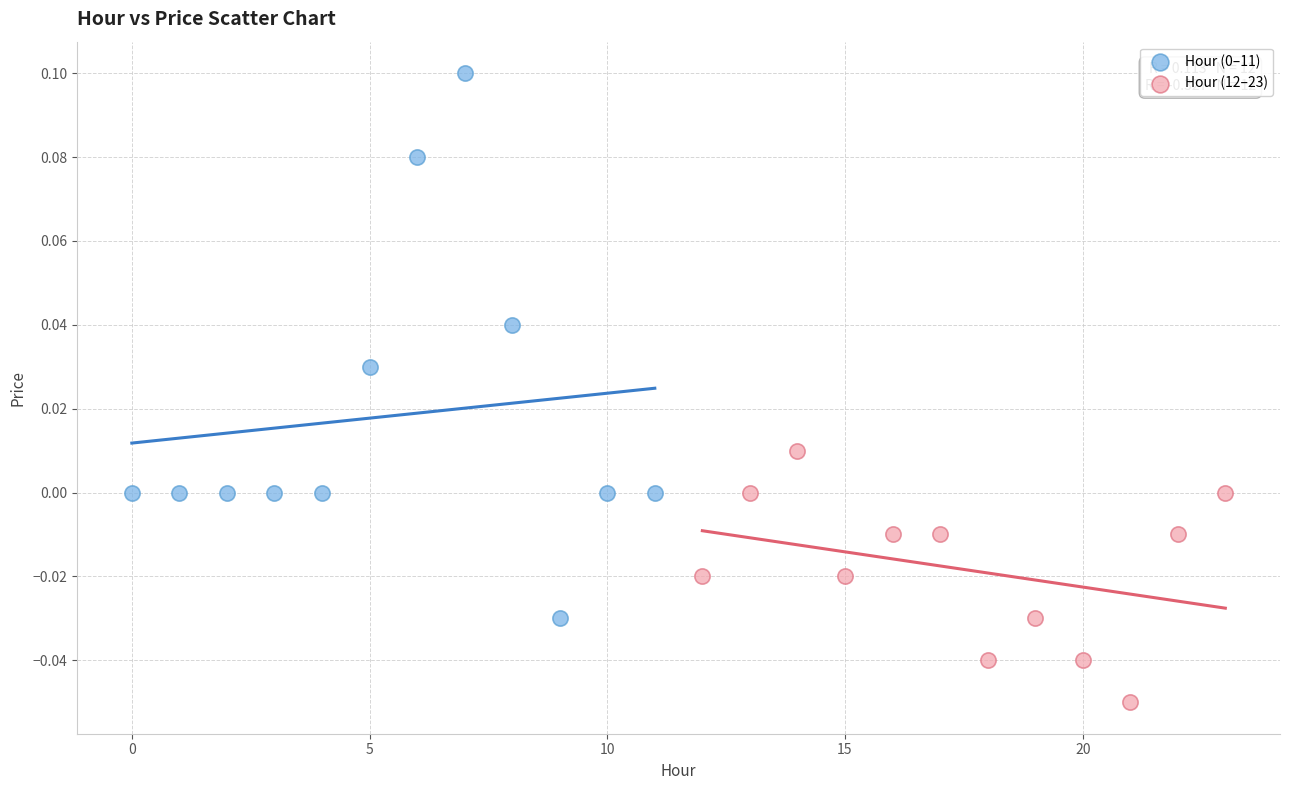

Which series reaches the minimum Y coordinate?

Hour (12–23)